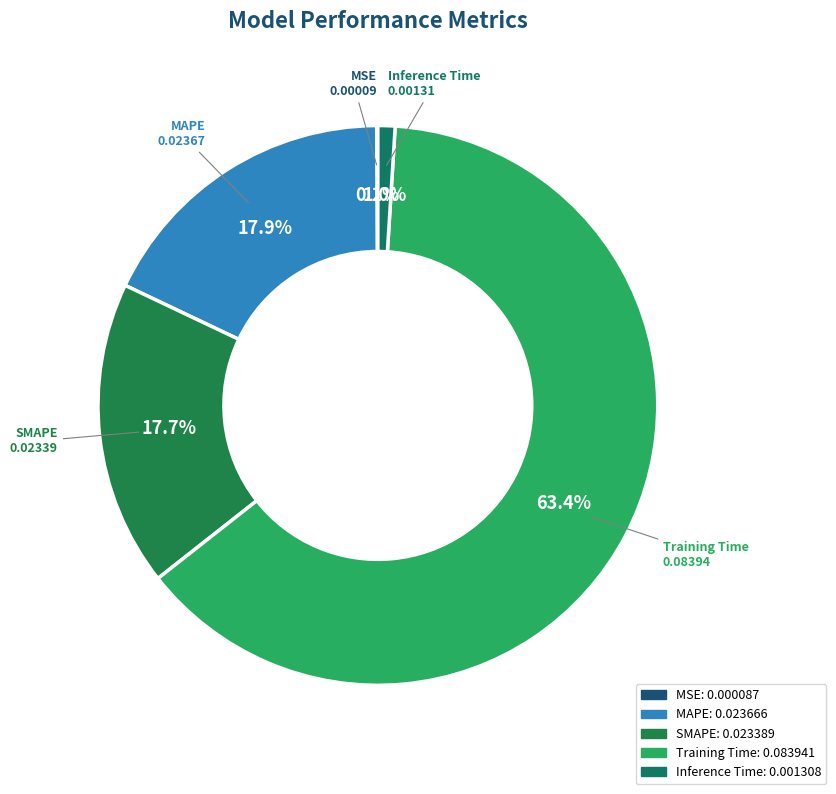

Is there any slice that represents more than half of the pie?

Yes